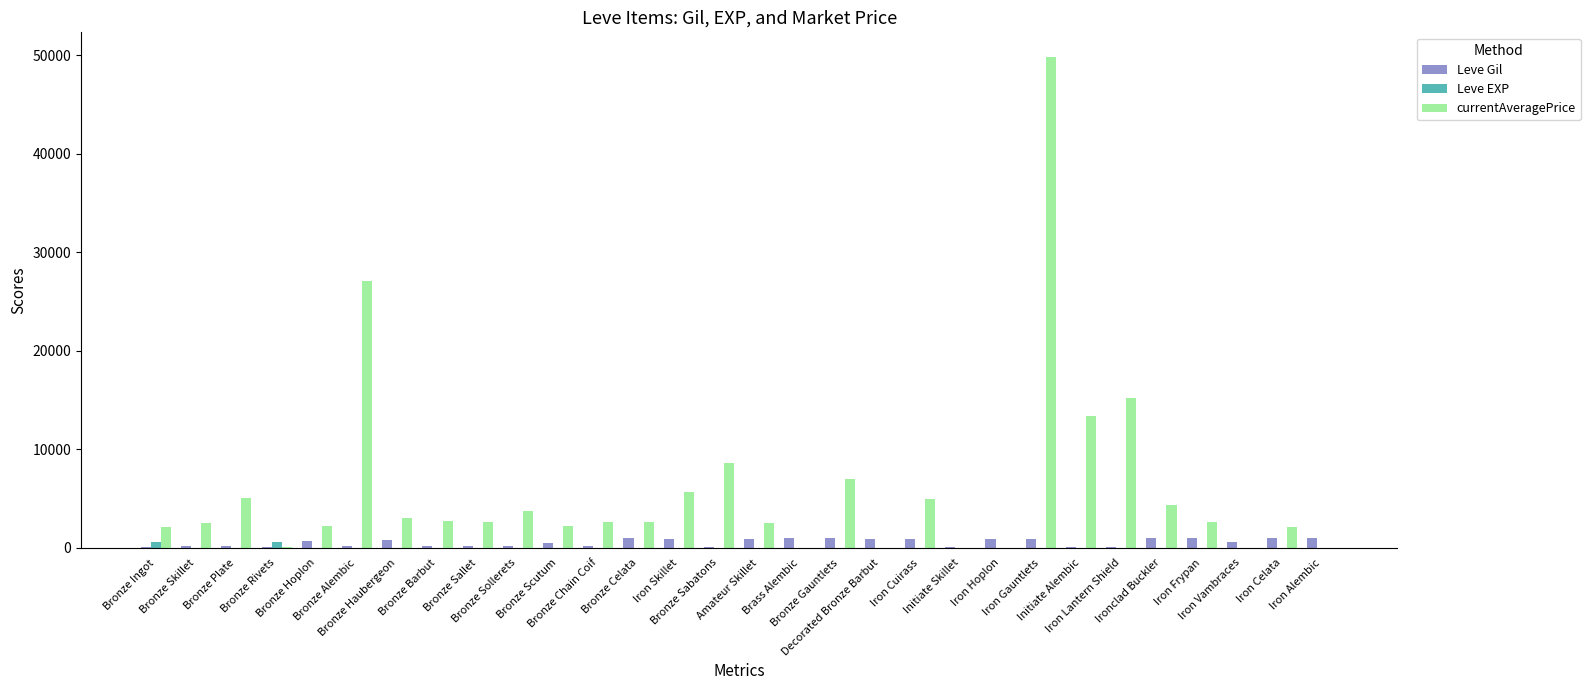

What is the sum of all currentAveragePrice values?

174903